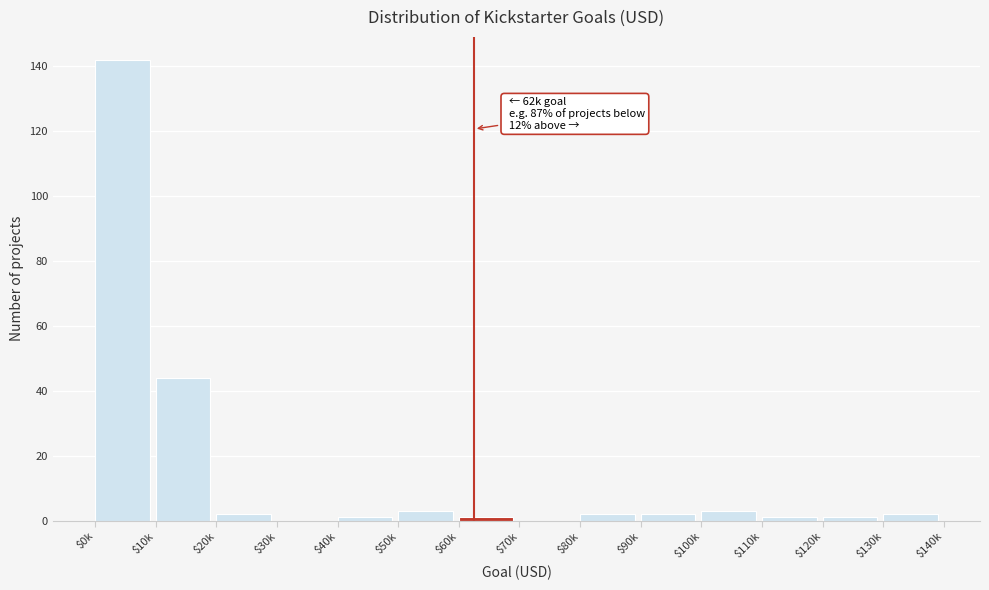

True or false: the data shows 2 at $20k.

True